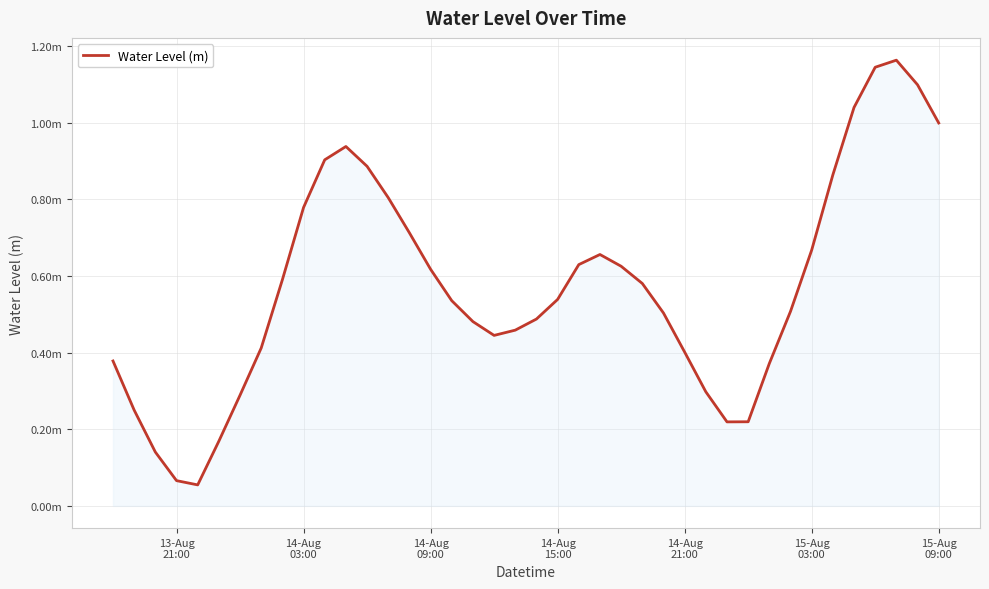

Is this an area chart (filled region under the line)?

Yes